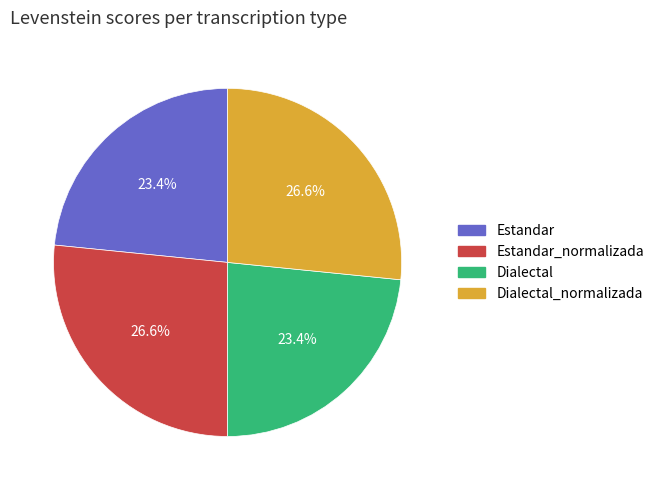

Does any single category account for the majority?

No